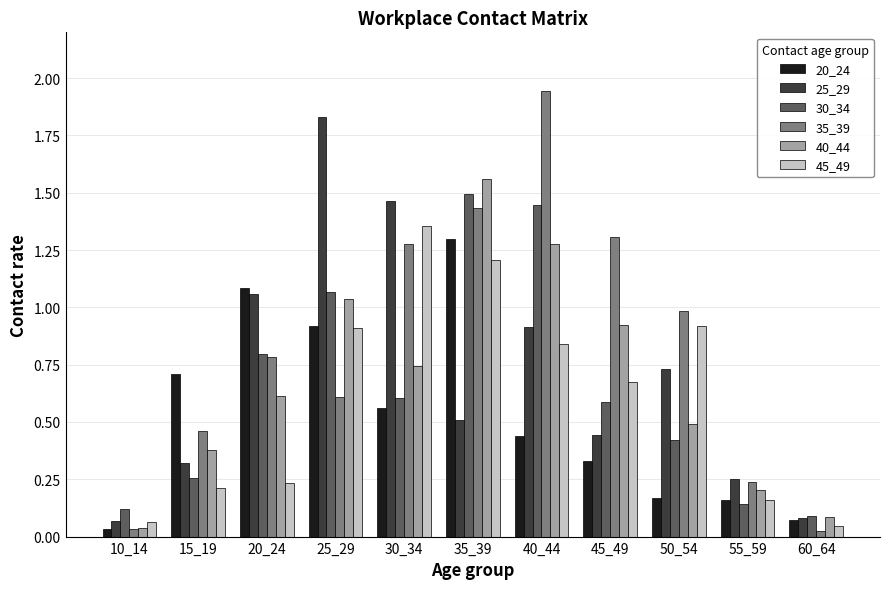

At which category does the chart reach its peak across all series?

40_44